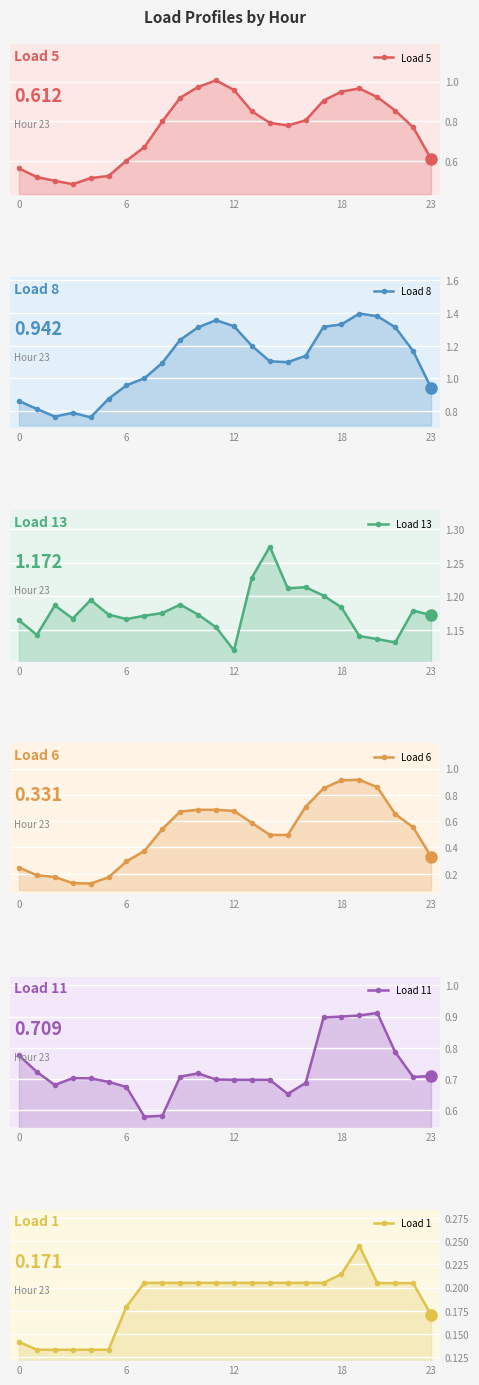

What is the label of the 16th point from the right?

8